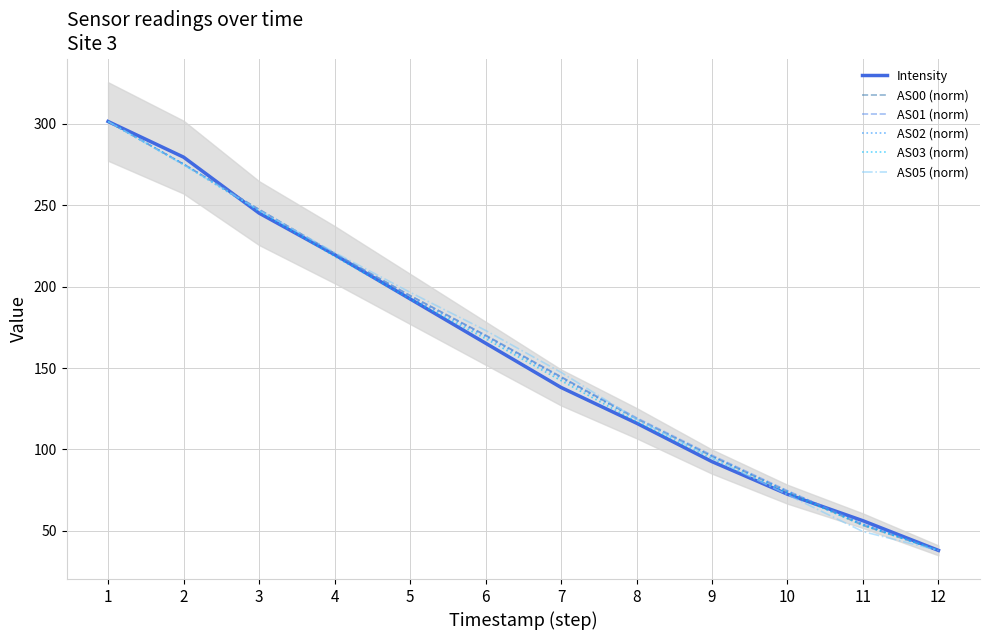

At which category is the sum across all series the highest?

1